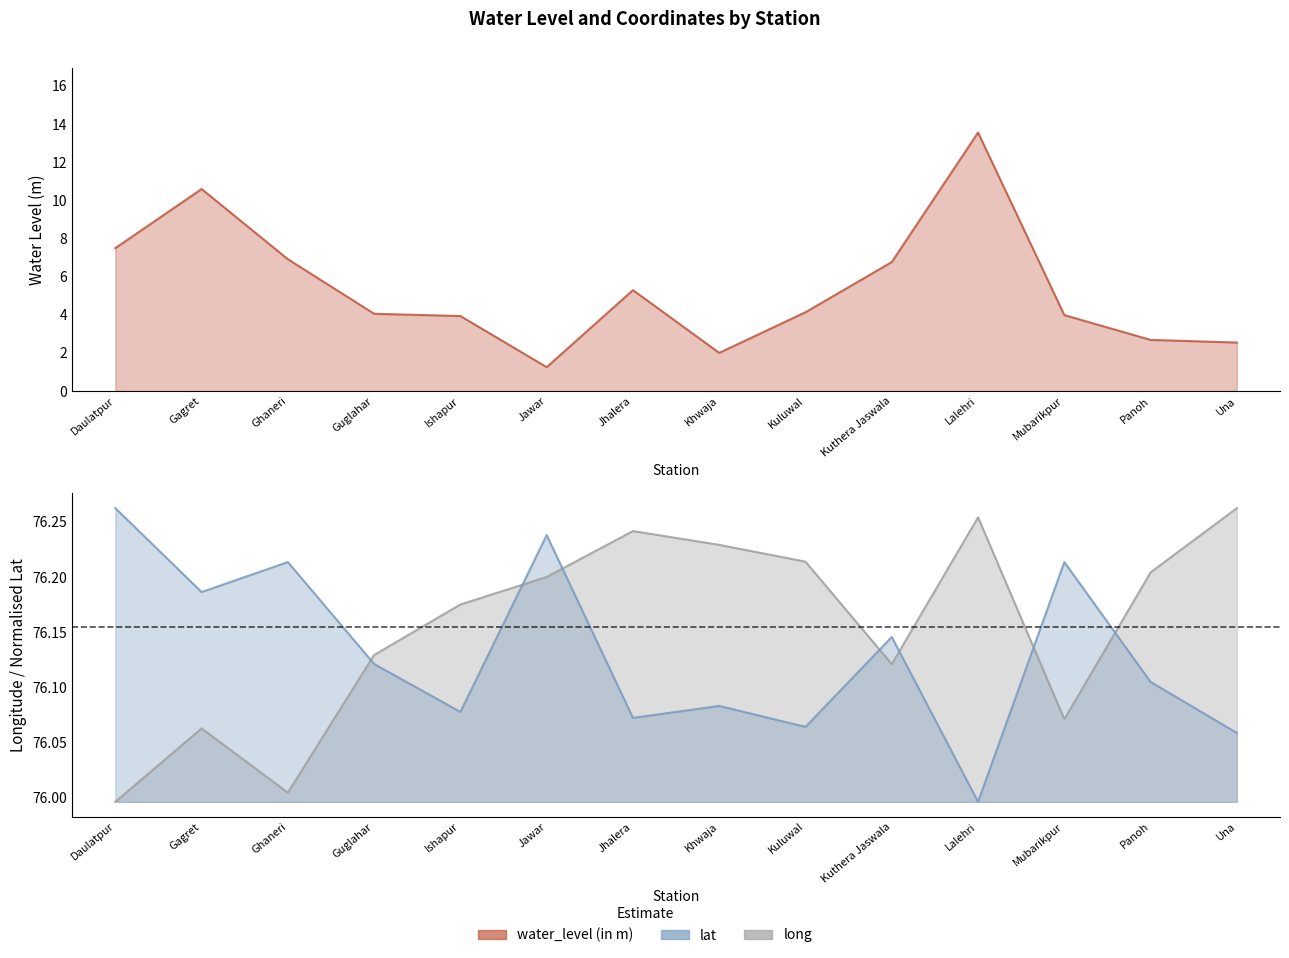

At which category is the sum across all series the highest?

Lalehri